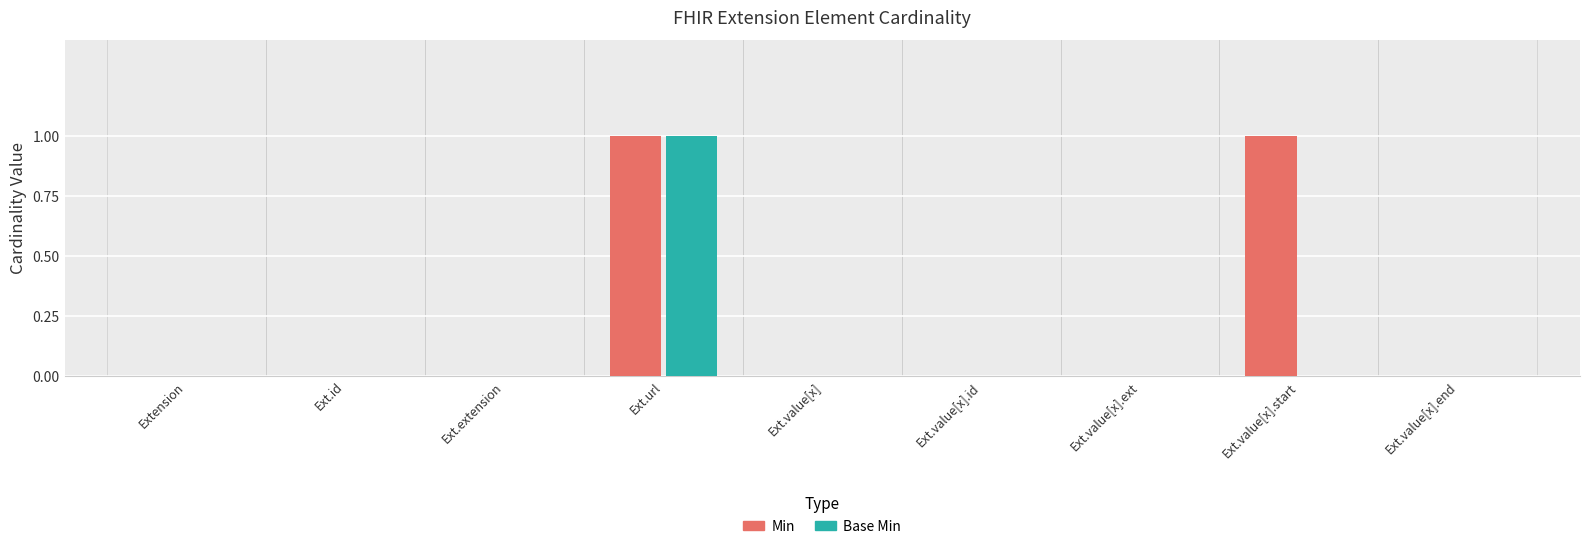

At which category is the sum across all series the highest?

Ext.url